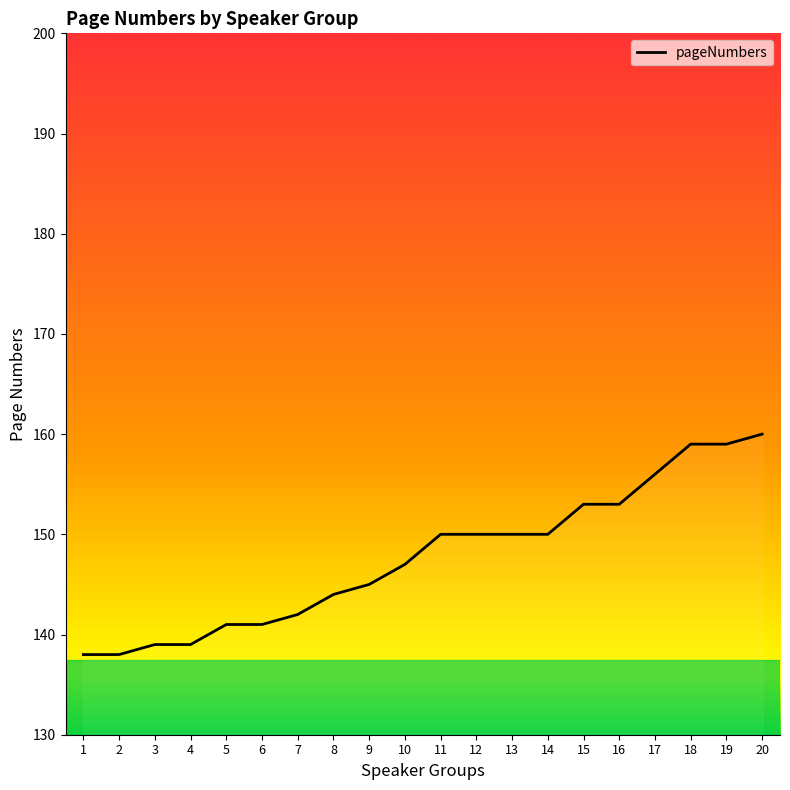

What is the minimum value shown in the chart?

138